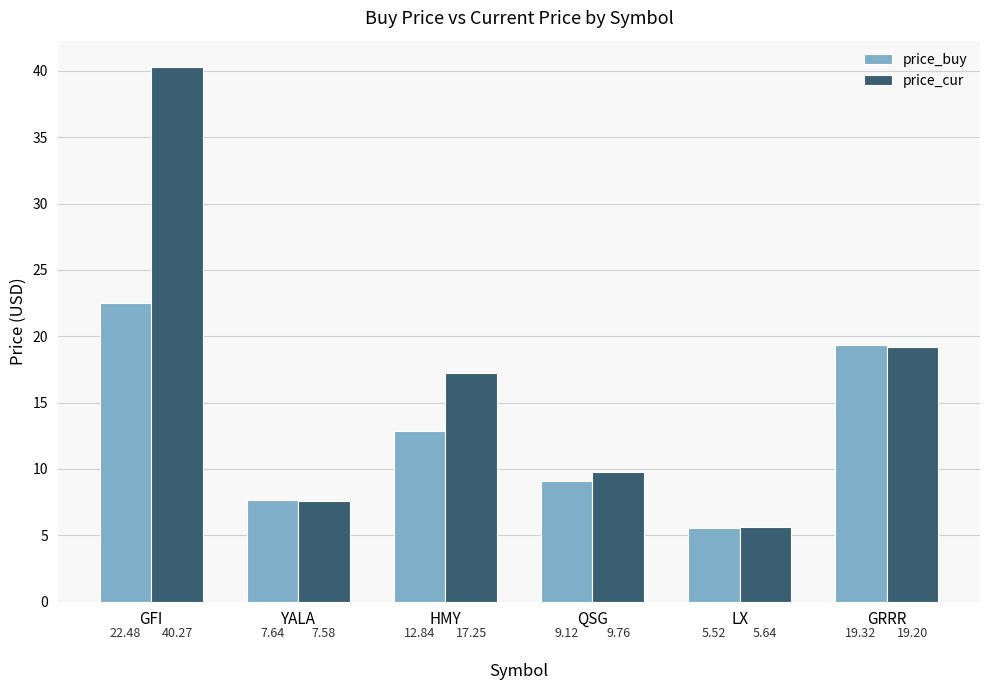

Where does the price_cur series first go above 17?

GFI